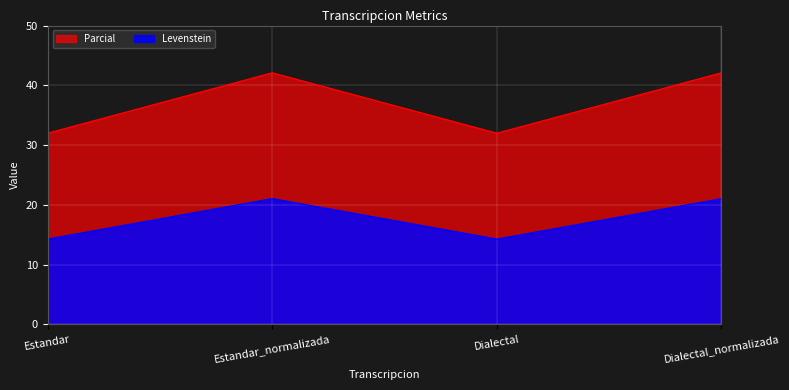

True or false: Levenstein and Parcial intersect in this chart.

False